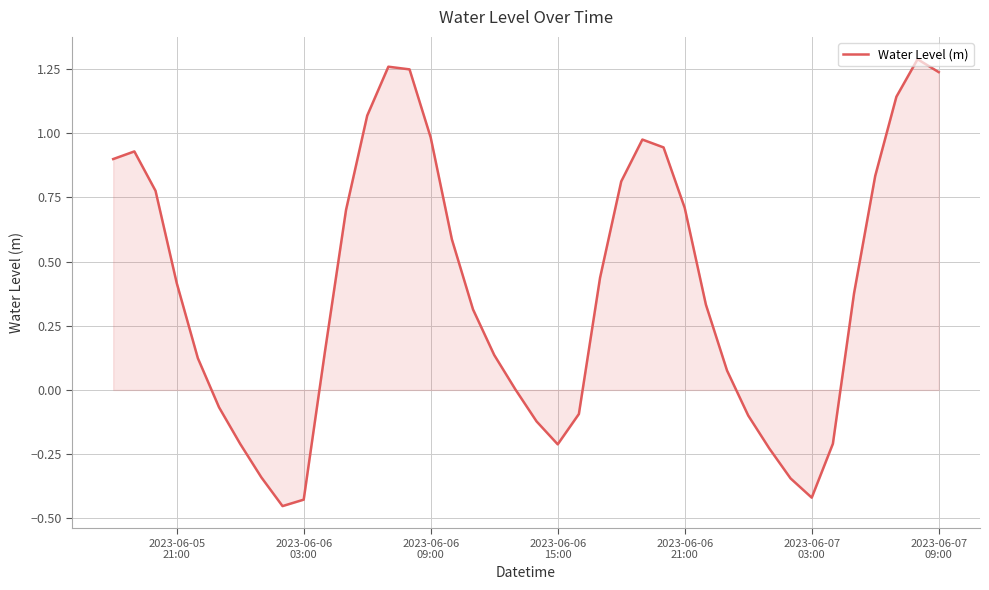

What is the difference between the maximum and minimum values?

1.7